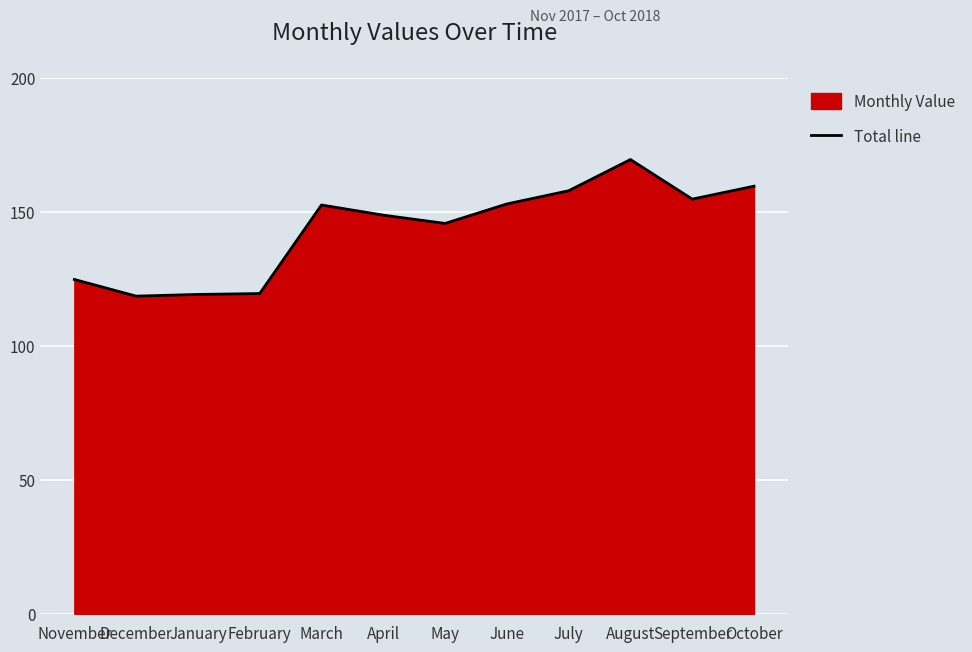

True or false: the data has more than 0 interior local peaks.

True